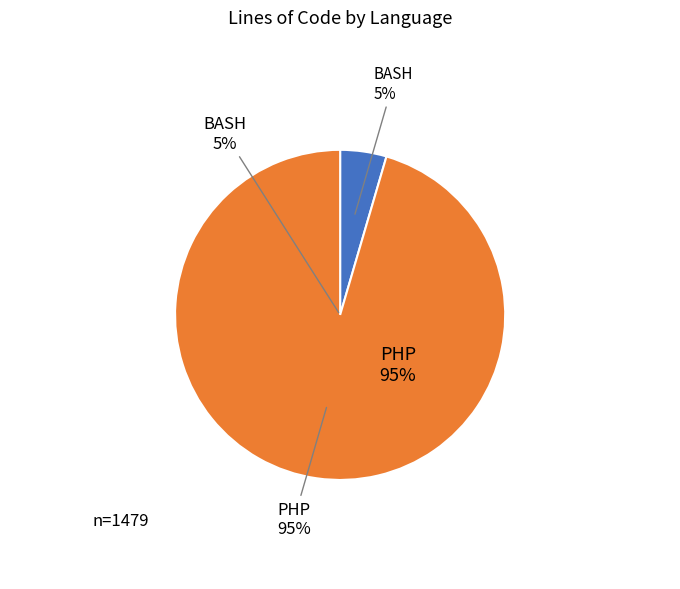

What is the change in value from BASH to PHP?

+1345